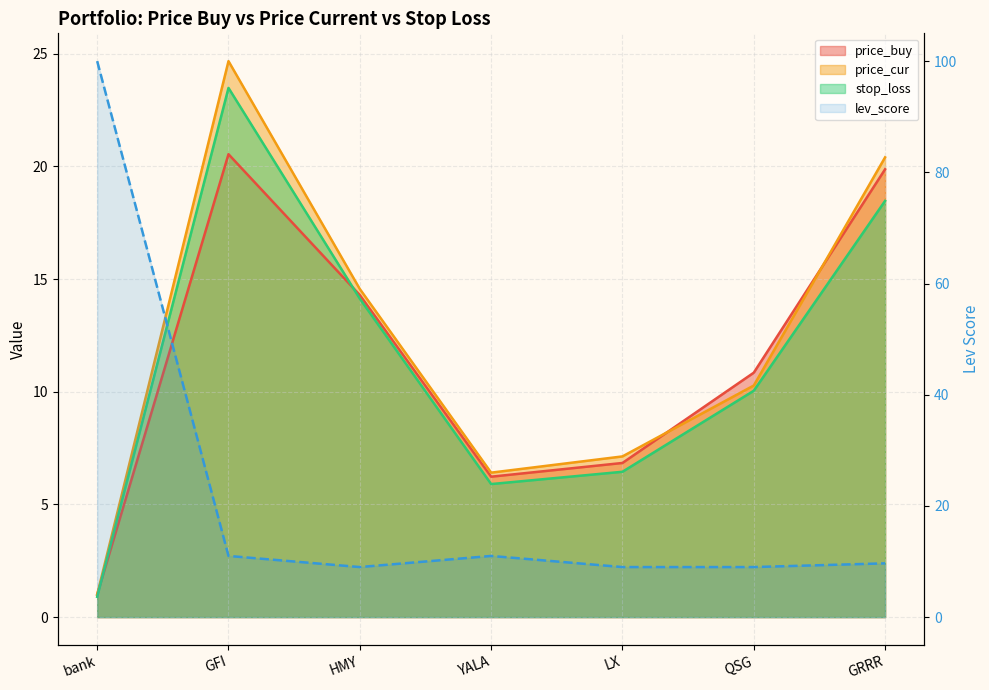

How many points are higher than both their immediate neighbors (excluding endpoints)?

1